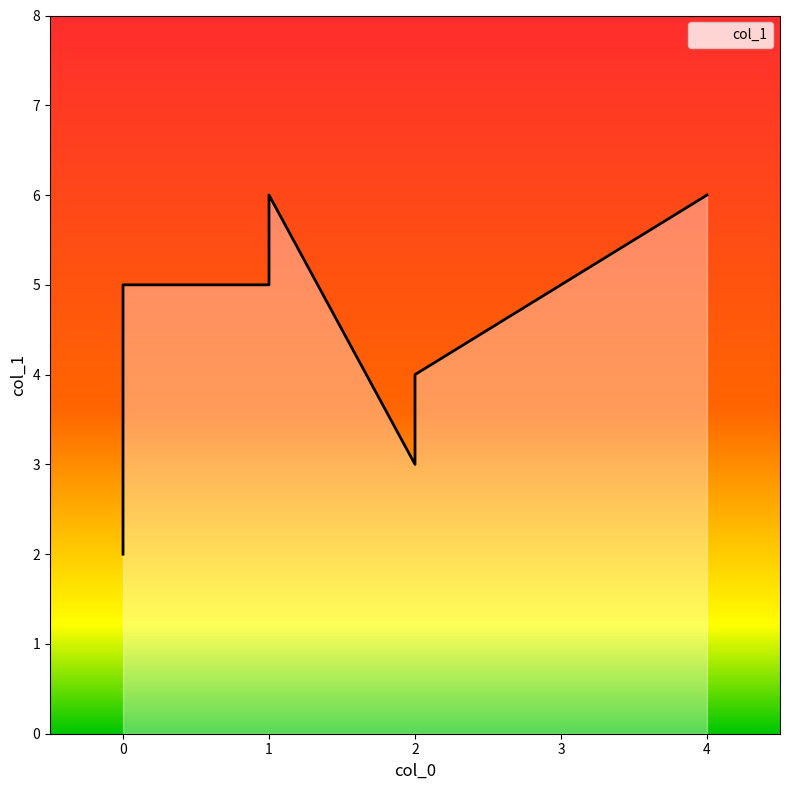

Is it true that the value at 6 is 1?

False